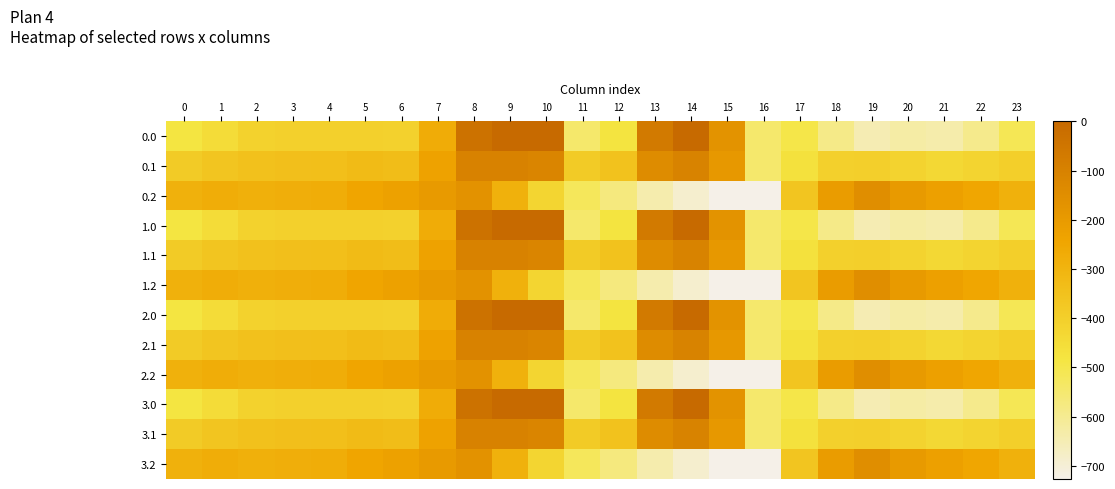

Between 9 and 6, which is larger?

9